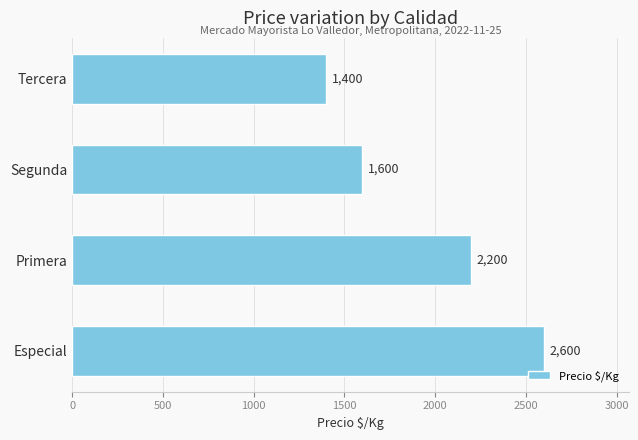

What is the sum of all values?

7800